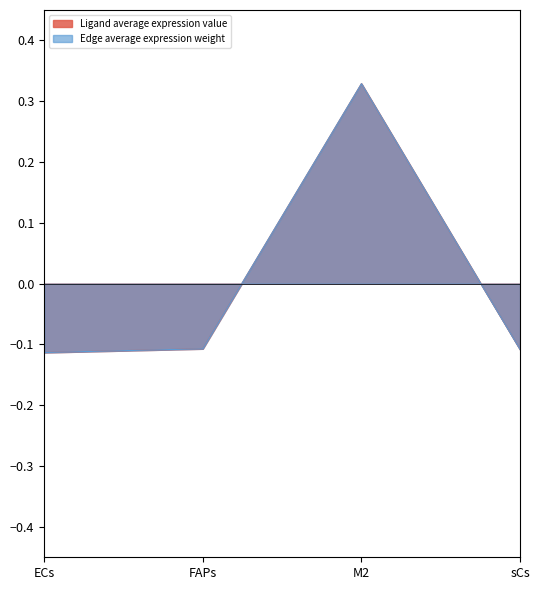

Which series has the largest total across all categories?

Edge average expression weight